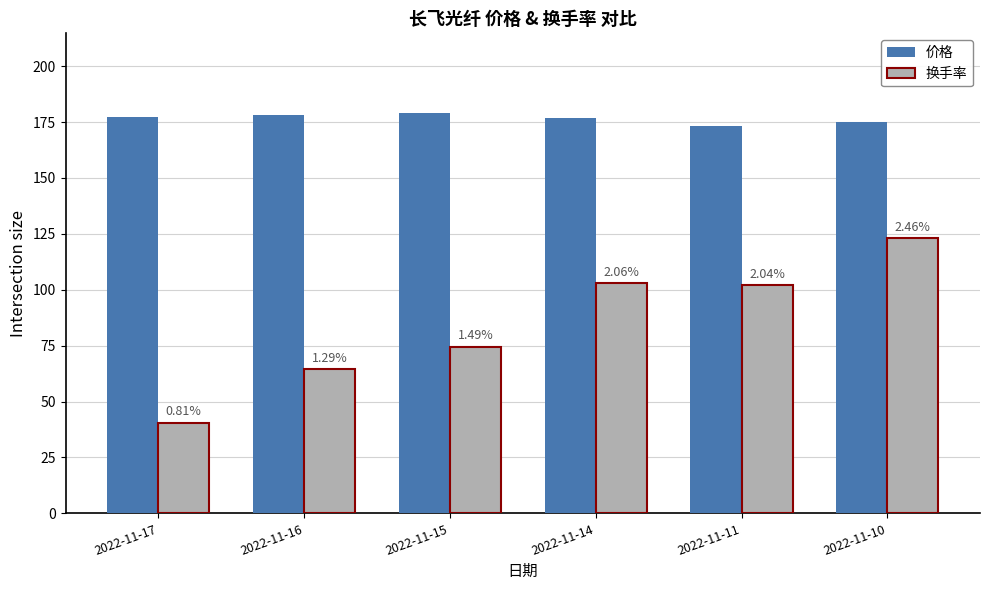

Which series has the widest spread of values?

换手率